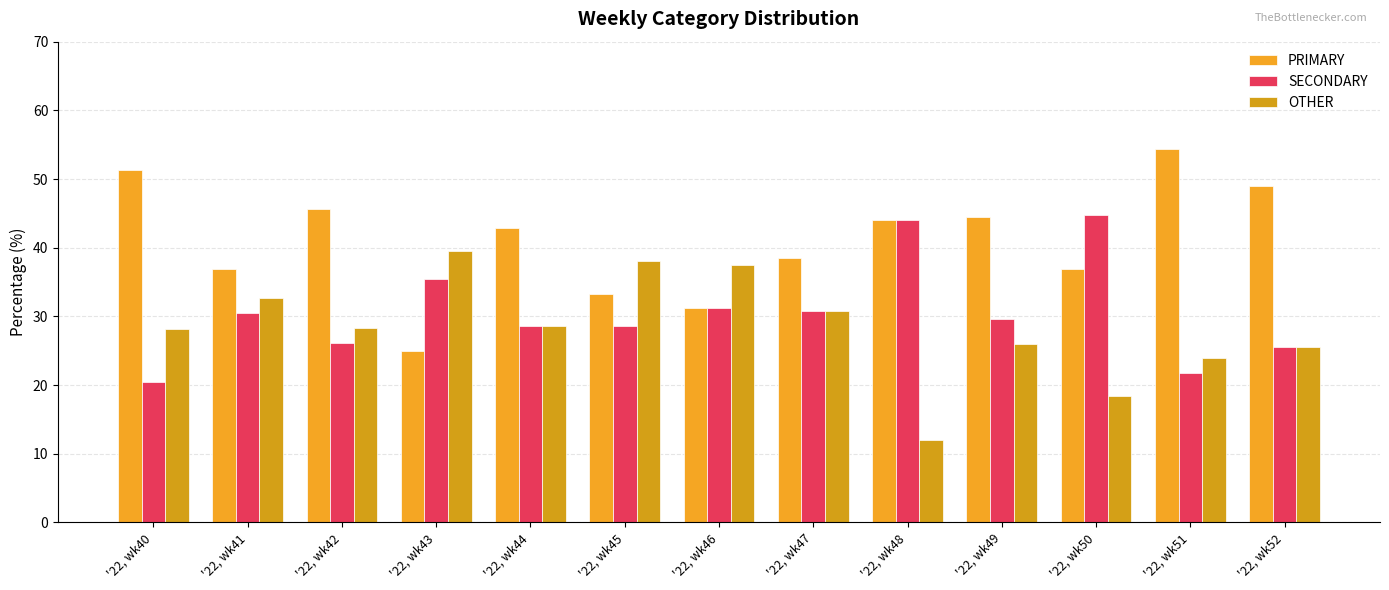

Which category has the lowest value in the SECONDARY series?

'22, wk40